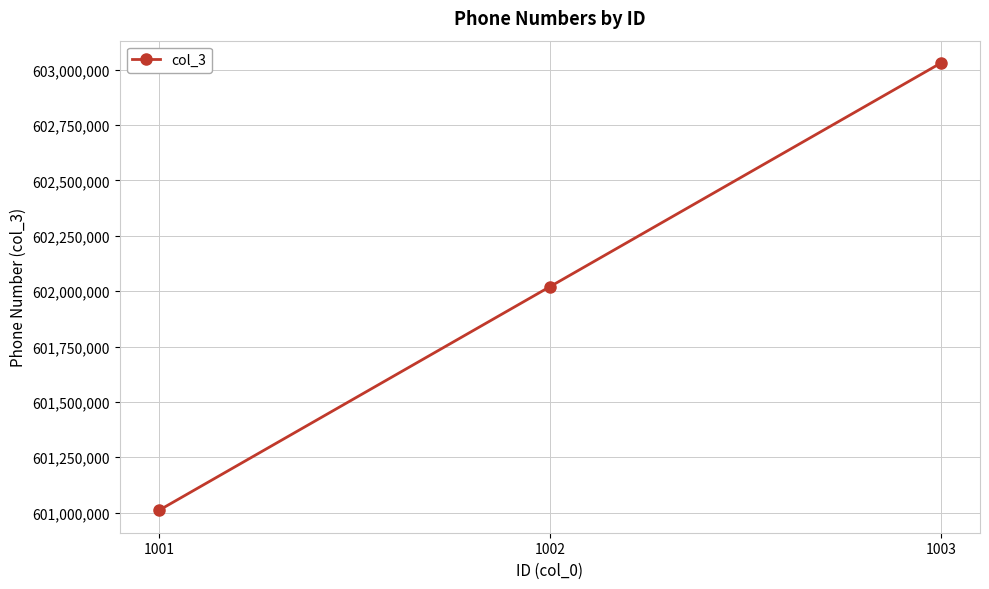

What is the approximate value at 1001, to the nearest 50?

601010100